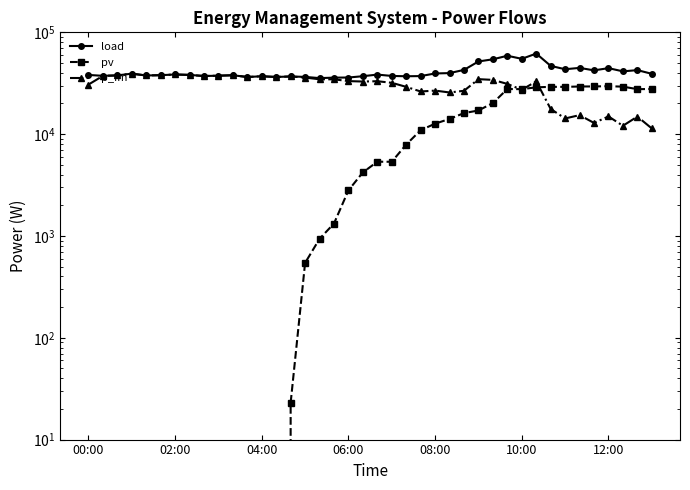

The value of load at 04:00 is 56744.9. True or false?

False